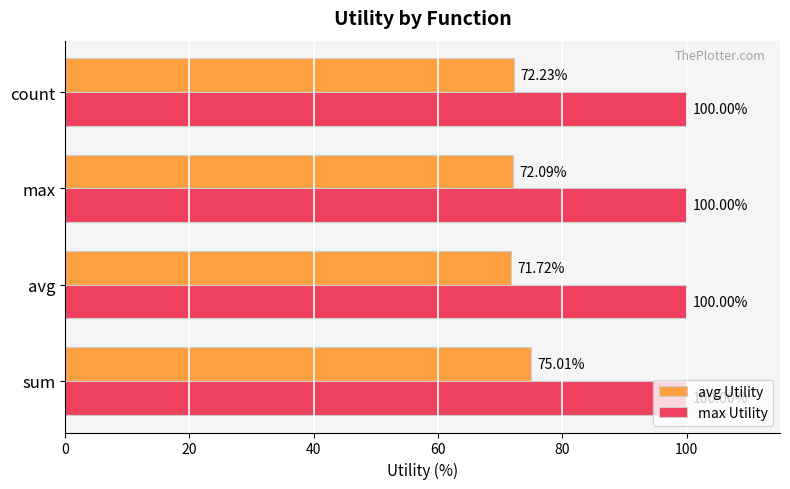

Where is avg Utility nearest to the value 73?

count